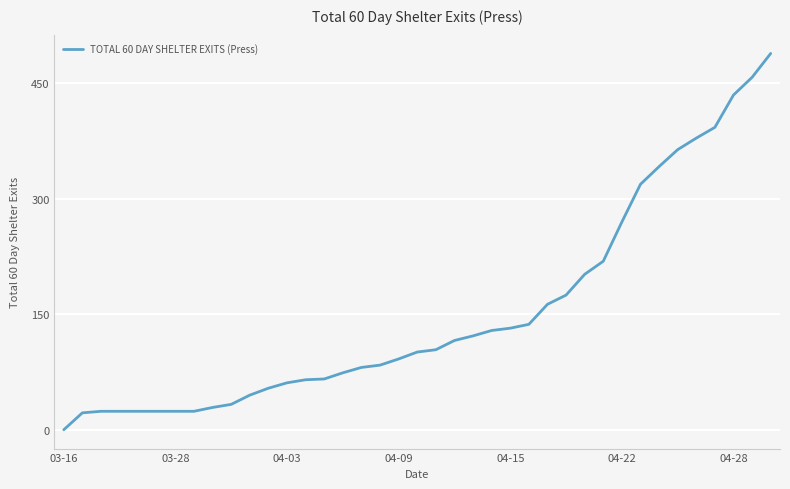

What is the maximum value shown in the chart?

489